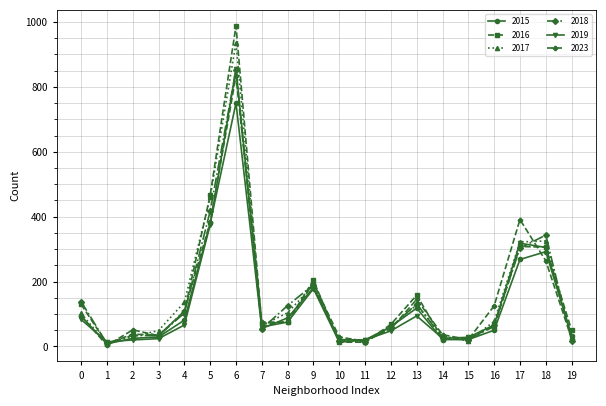

Which series has the largest range (max minus min)?

2016